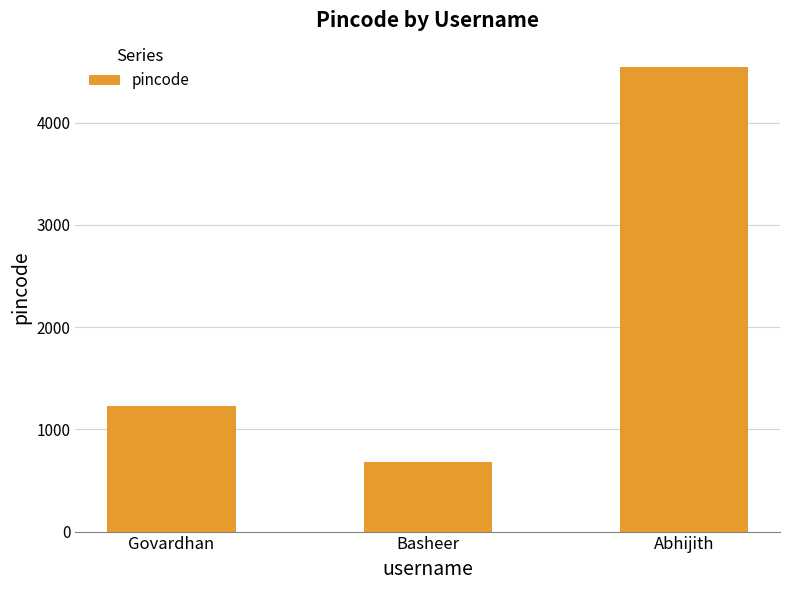

Rank the categories by value from highest to lowest.

Abhijith, Govardhan, Basheer